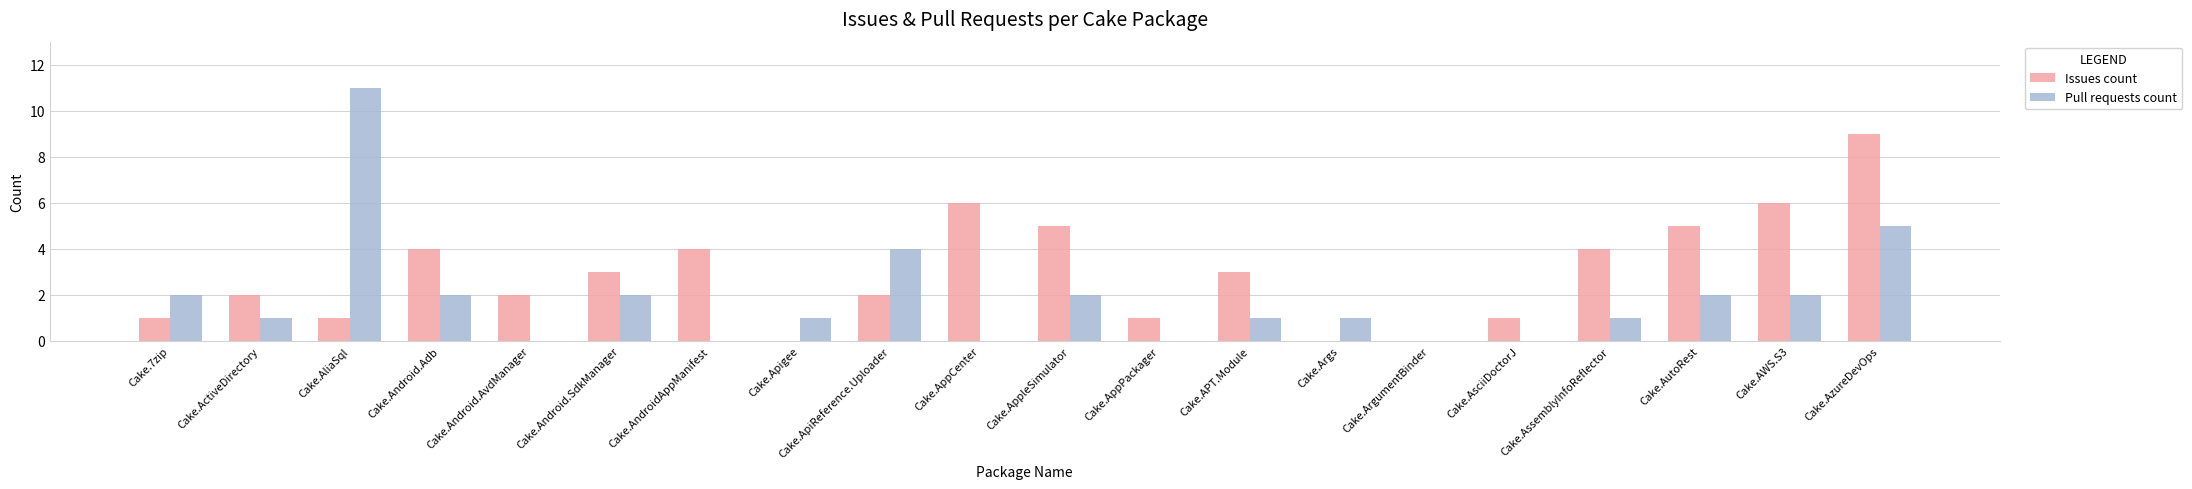

What is the sum of all Pull requests count values?

37